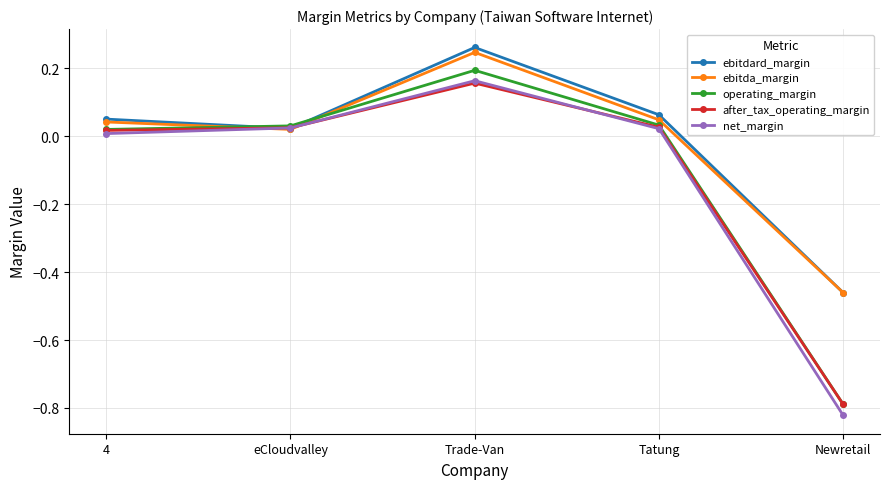

How many interior local valleys does the ebitdard_margin series have?

1